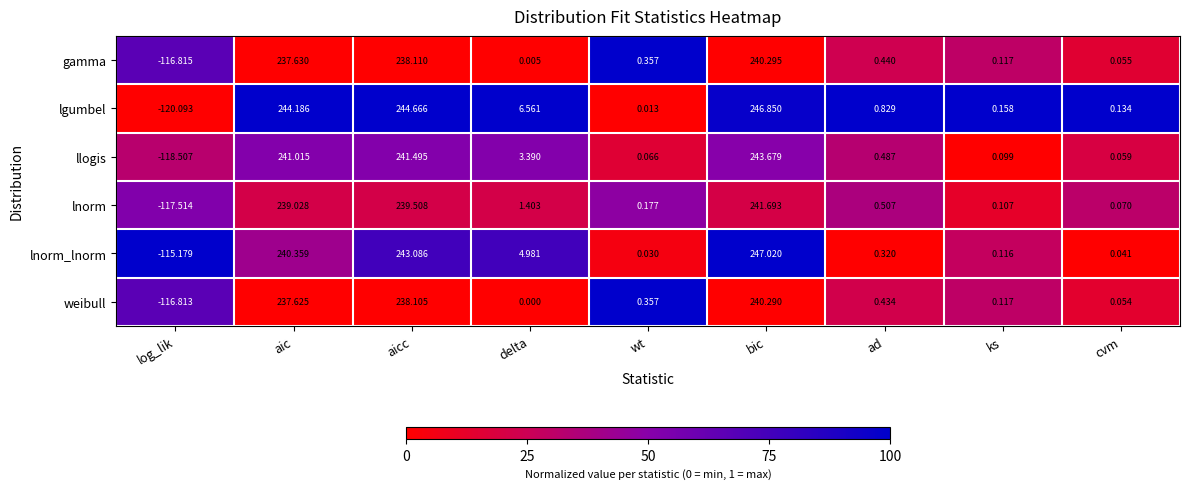

List the series in order of their peak value, lowest first.

weibull, gamma, lnorm, llogis, lgumbel, lnorm_lnorm